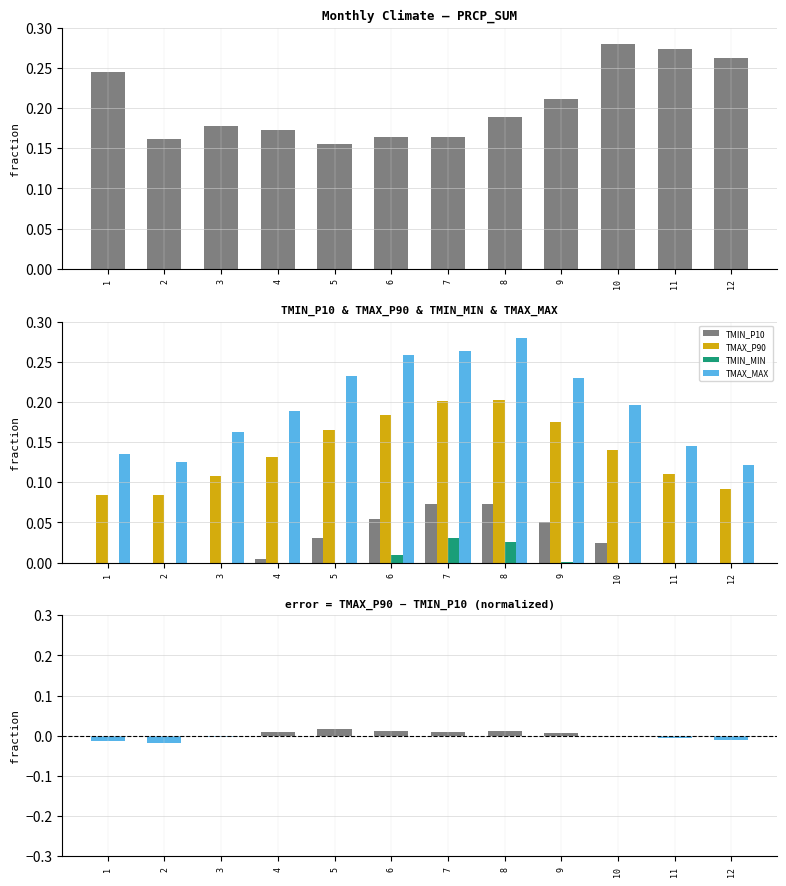

How many values in the TMIN_P10 series exceed 0?

7